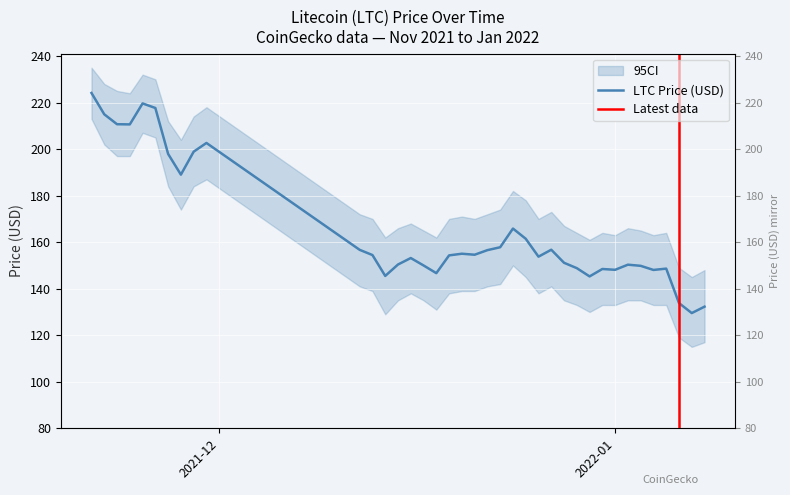

Is this an area chart (filled region under the line)?

No